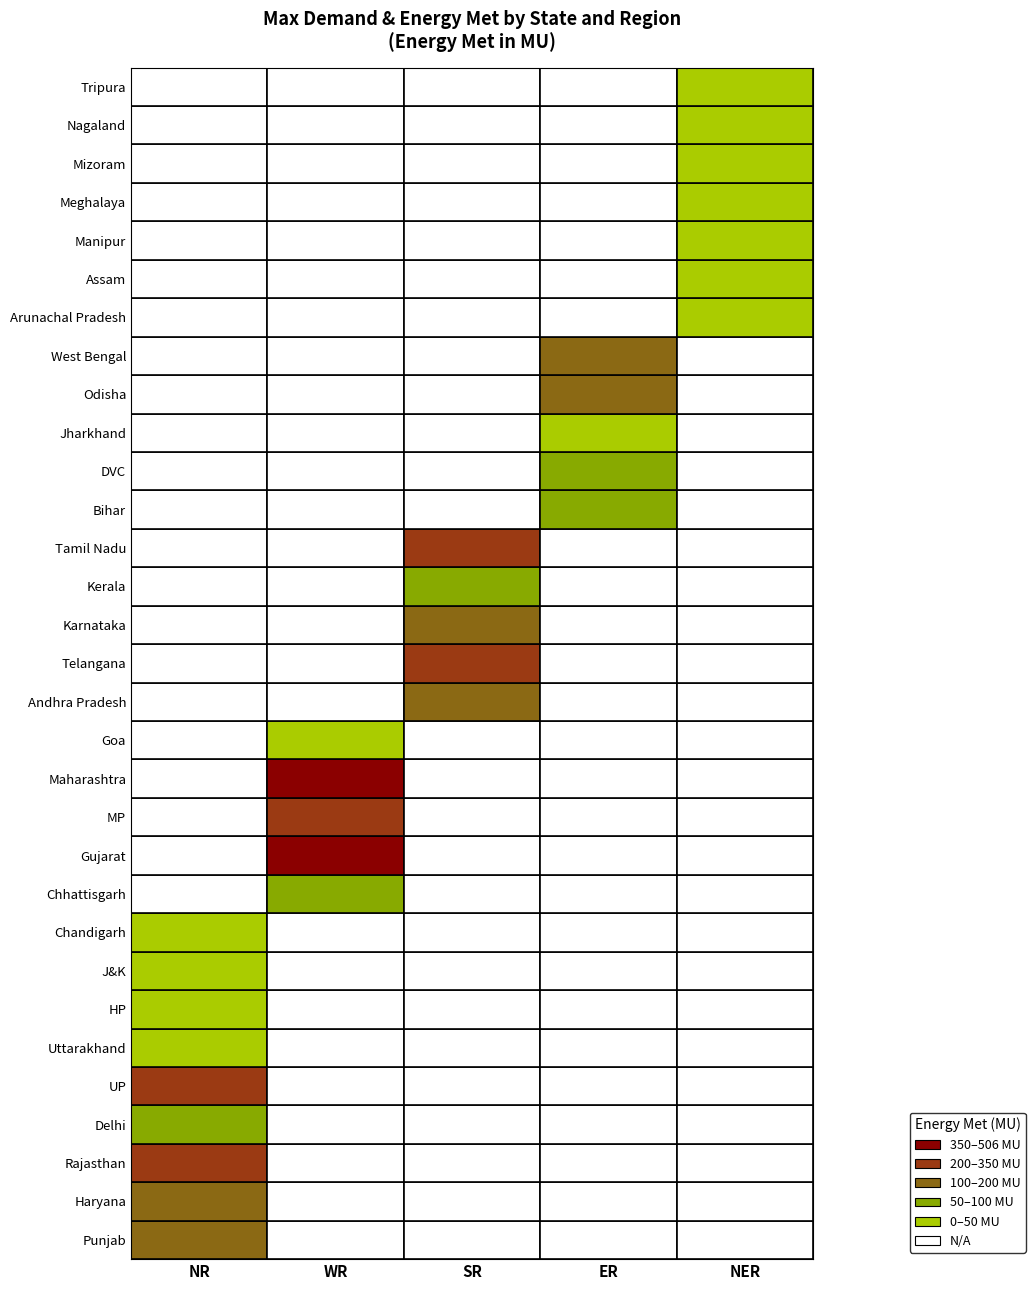

Reading left to right, list all the values displayed in this chart.

max_demand: max_demand=5905.0	energy_met=6355.0	2=10515.0	3=3651.0	4=14427.0	5=1750.0	6=1343.0	7=1841.0	8=180.0	9=4215.0	10=16905.0	11=11430.0	12=23811.0	13=470.0	14=7959.0	15=10300.0	16=7893.0	17=3362.0	18=13229.0	19=4158.0	20=2829.0	21=1000.0	22=5003.0	23=7326.0	24=123.0	25=1466.0	26=165.0	27=294.0	28=93.0	29=122.0	30=255.0
energy_met: max_demand=127.9	energy_met=134.1	2=215.9	3=71.4	4=304.9	5=34.0	6=25.3	7=40.1	8=3.2	9=97.8	10=374.7	11=251.5	12=506.3	13=10.6	14=175.1	15=219.1	16=157.8	17=67.2	18=273.1	19=77.5	20=61.3	21=22.8	22=107.1	23=128.9	24=2.0	25=22.3	26=2.6	27=5.2	28=1.8	29=2.3	30=3.9